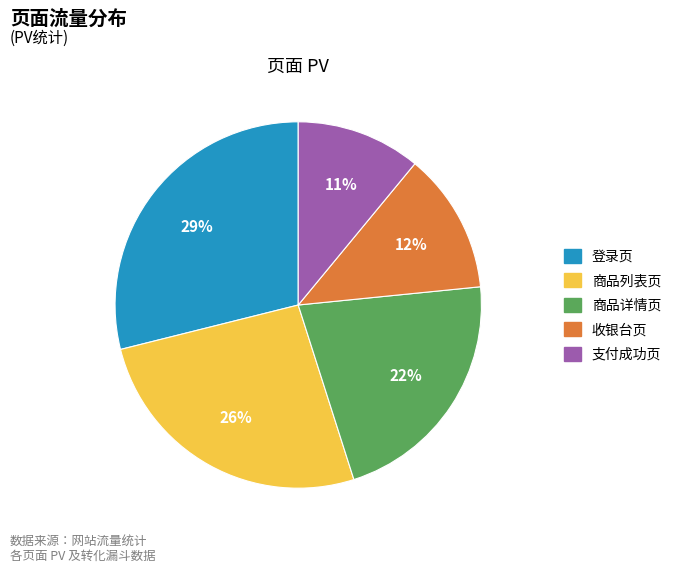

Rank the categories by value from lowest to highest.

支付成功页, 收银台页, 商品详情页, 商品列表页, 登录页